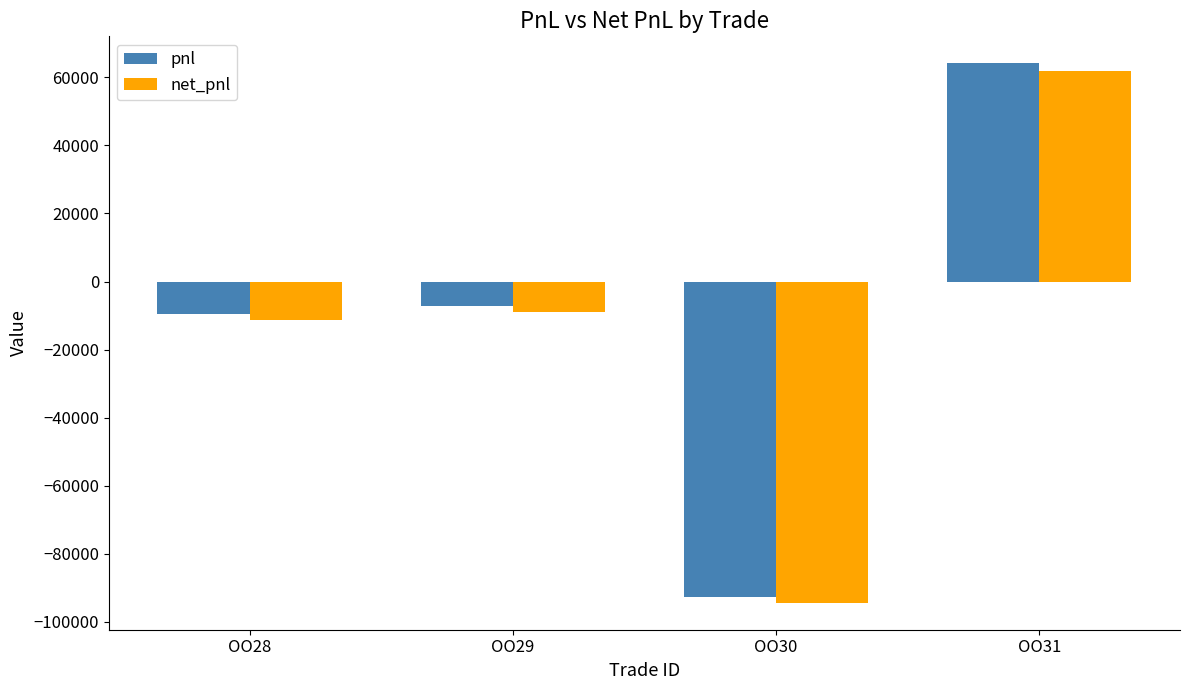

Rank the categories by net_pnl value from highest to lowest.

OO31, OO29, OO28, OO30